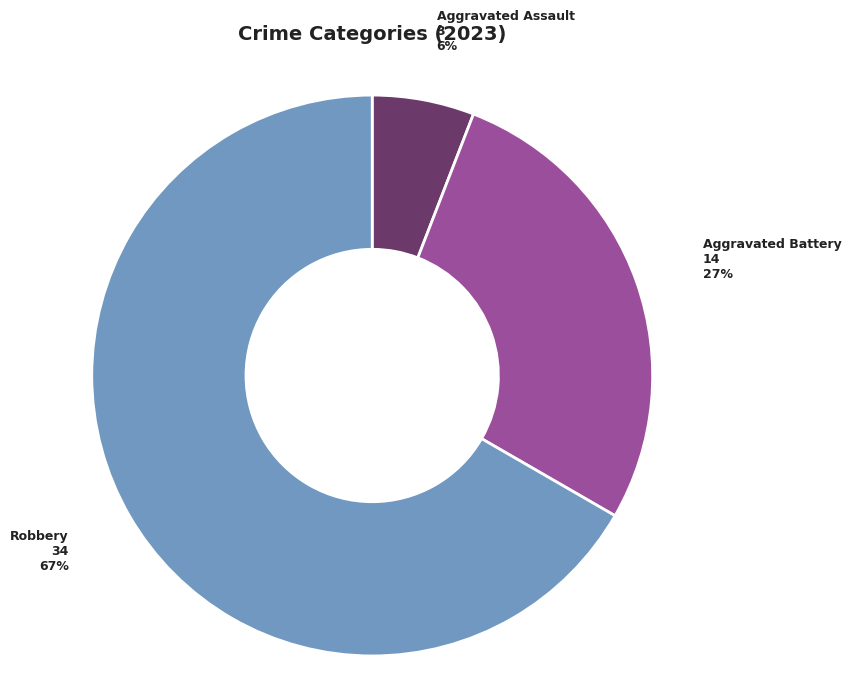

To the nearest percent, what is the average slice percentage?

33%